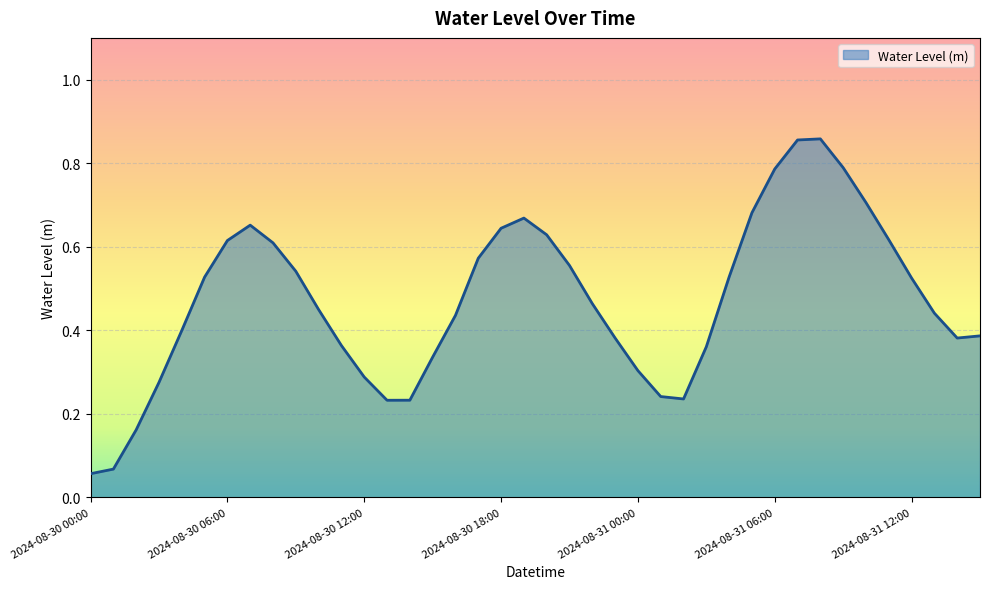

Count the number of data series in this chart.

1